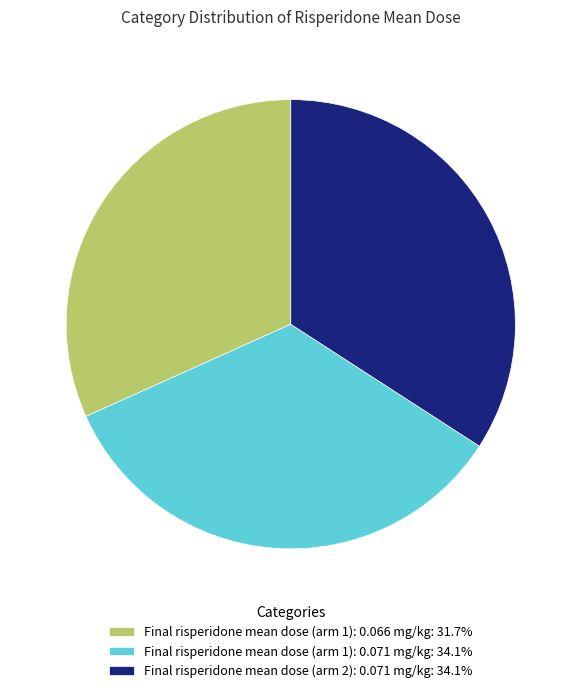

Does Final risperidone mean dose (arm 1): 0.066 mg/kg: 31.7% account for over 50% of the chart?

No